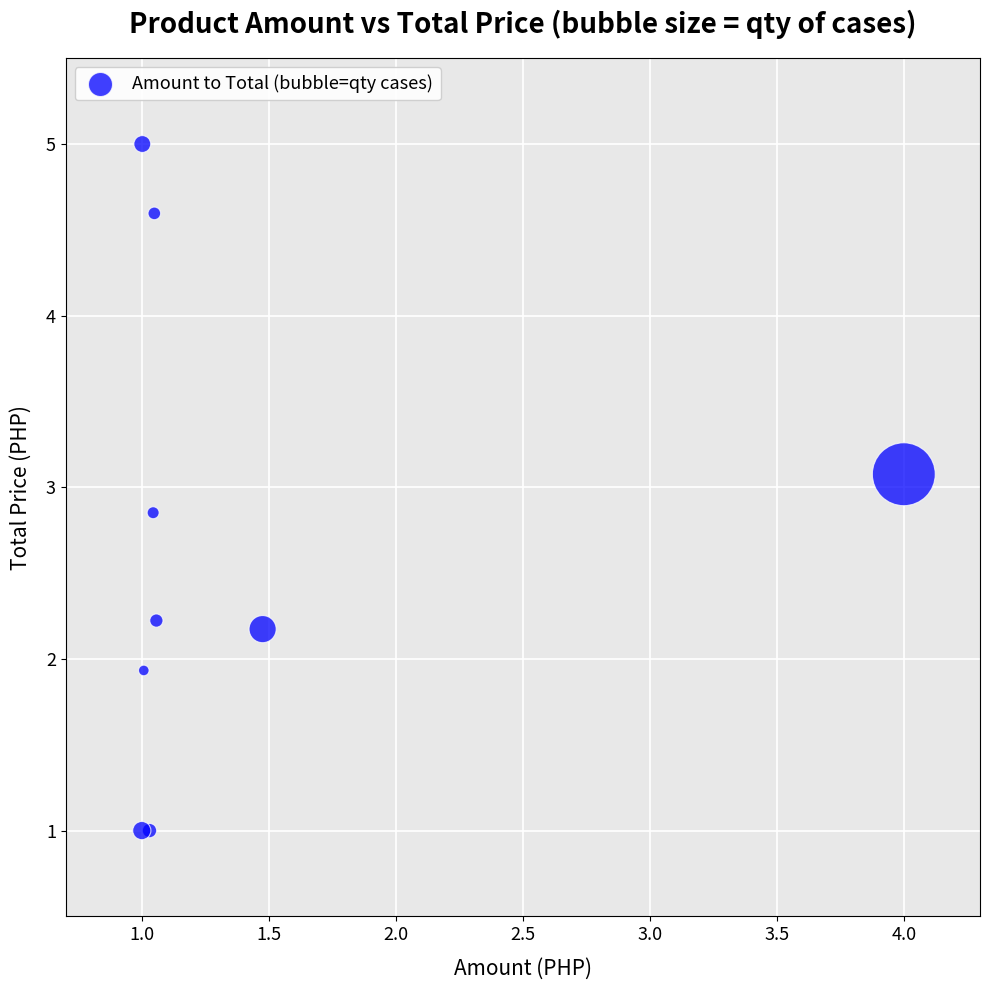

What Y value in the scatter plot is closest to 2?

1.9